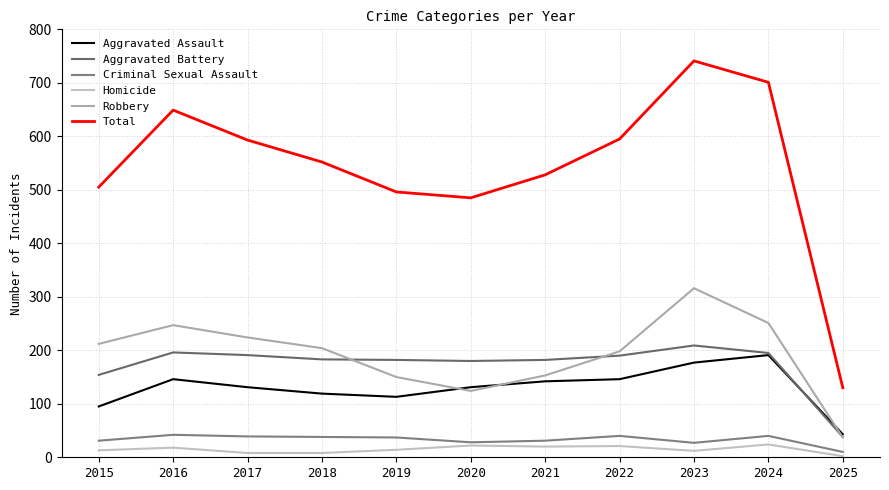

Rank the series at 2015 from highest to lowest value.

Total, Robbery, Aggravated Battery, Aggravated Assault, Criminal Sexual Assault, Homicide